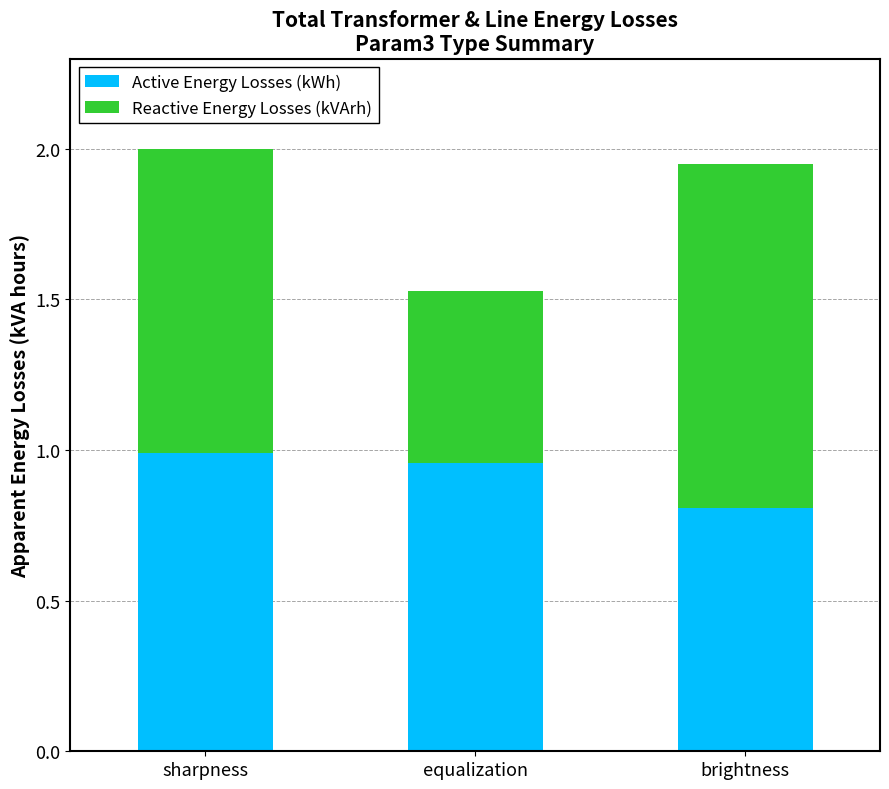

The value of Active Energy Losses (kWh) at sharpness is 1.0. True or false?

True